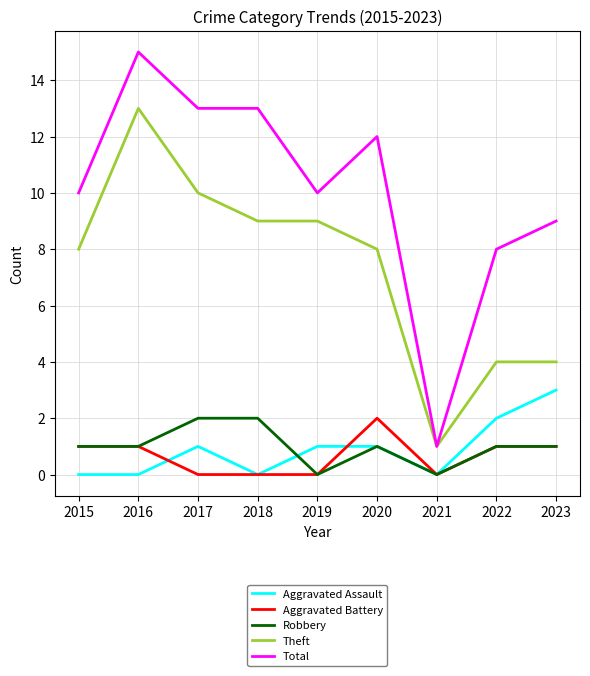

The value of Aggravated Assault at 2017 is 1. True or false?

True